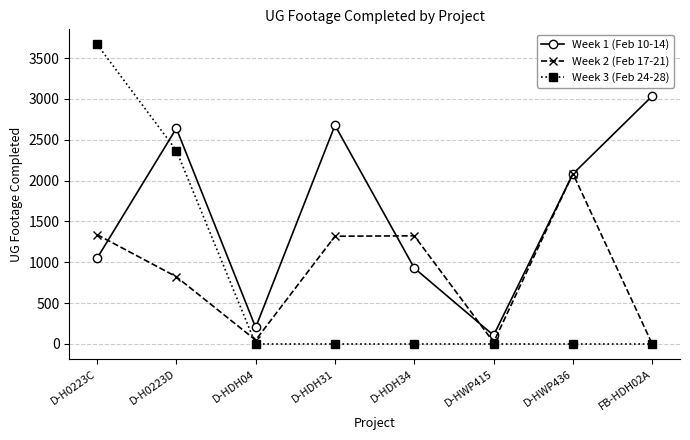

Does the chart display data point markers on the line(s)?

Yes